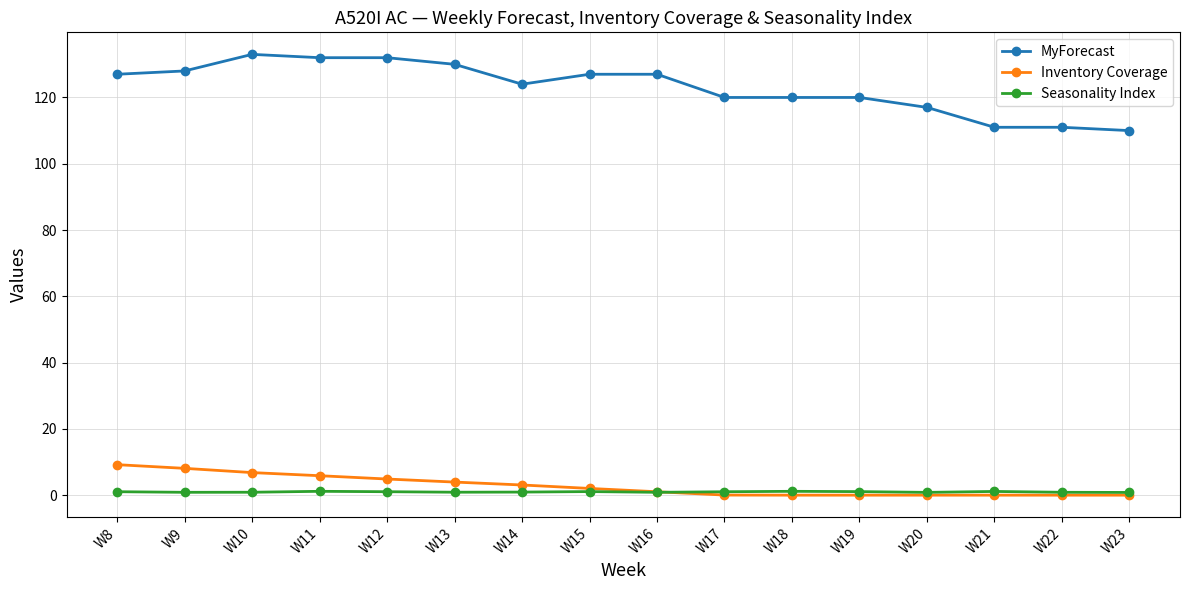

How many lines are shown in the chart?

3